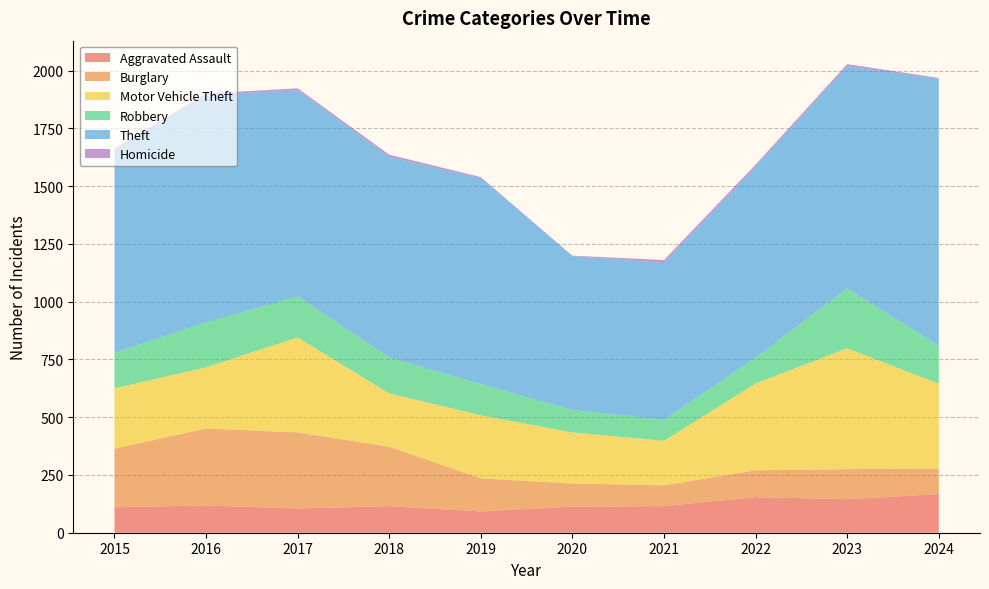

Reading right to left, list all the values displayed in this chart.

Aggravated Assault: 2024=167	2023=145	2022=154	2021=115	2020=113	2019=92	2018=115	2017=105	2016=118	2015=110
Burglary: 2024=111	2023=130	2022=116	2021=90	2020=100	2019=143	2018=257	2017=329	2016=333	2015=254
Motor Vehicle Theft: 2024=367	2023=523	2022=376	2021=193	2020=221	2019=273	2018=231	2017=411	2016=265	2015=261
Robbery: 2024=164	2023=259	2022=111	2021=91	2020=97	2019=135	2018=155	2017=178	2016=194	2015=154
Theft: 2024=1155	2023=961	2022=827	2021=678	2020=666	2019=891	2018=868	2017=892	2016=984	2015=874
Homicide: 2024=4	2023=10	2022=9	2021=13	2020=2	2019=5	2018=10	2017=8	2016=7	2015=9